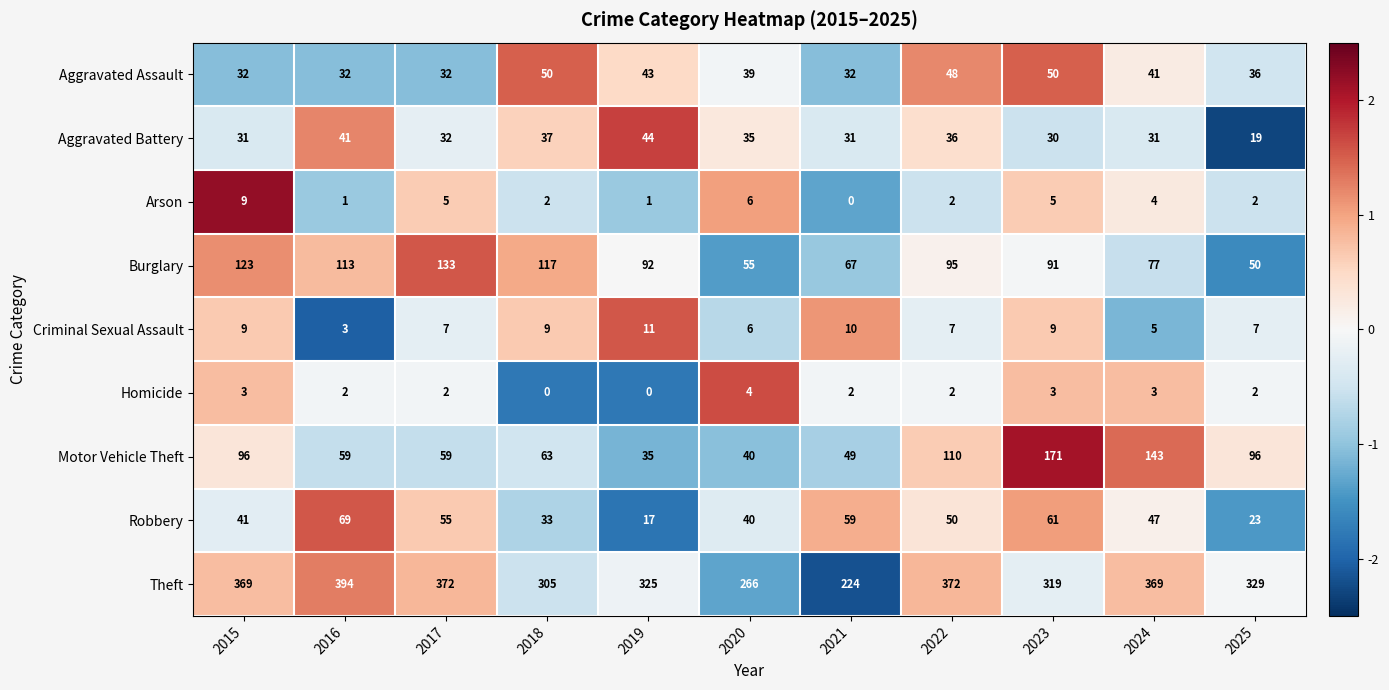

Which series has the largest total across all categories?

Theft